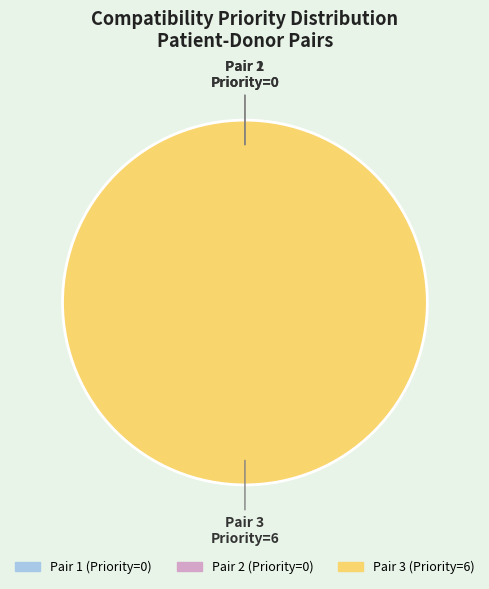

True or false: 3 accounts for 99% of the total.

False